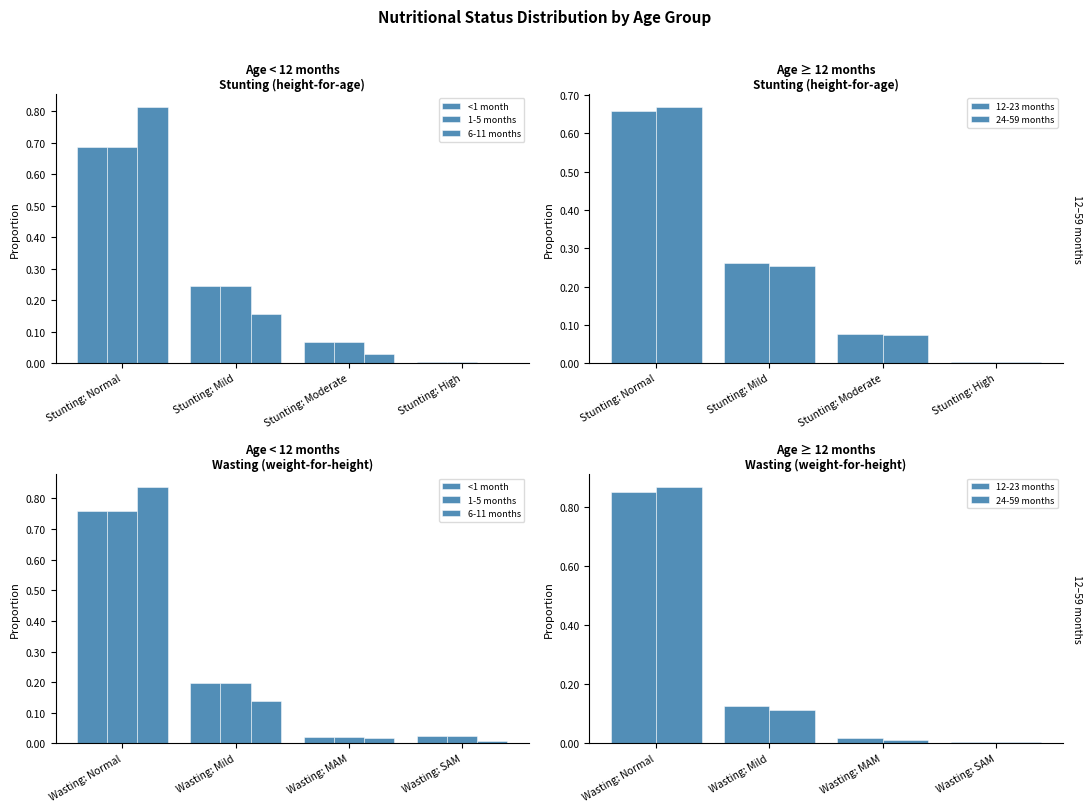

What is the spread (max minus min) of values at Wasting: Normal?

0.1